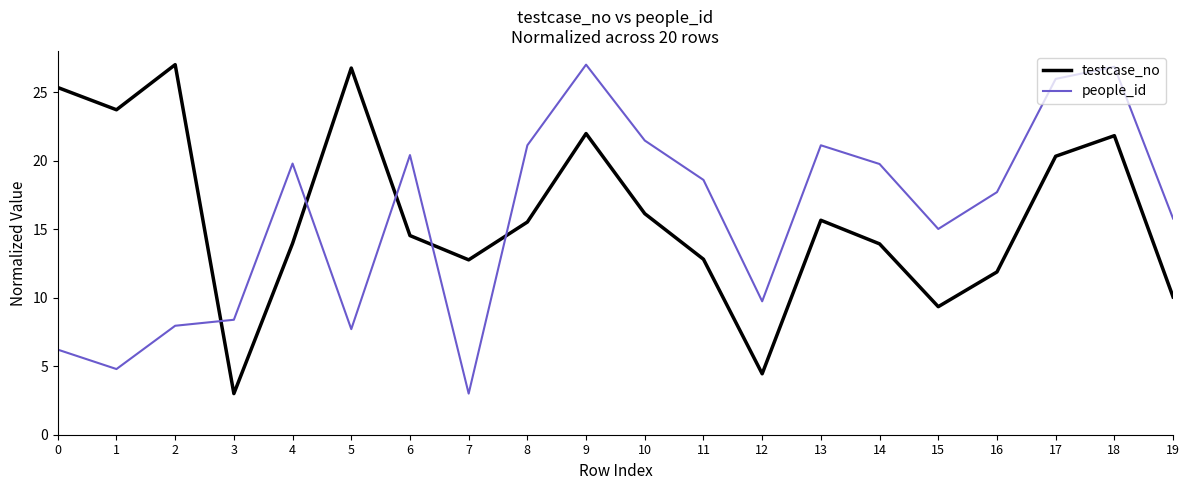

Is it true that people_id equals 8.4 at 3?

True